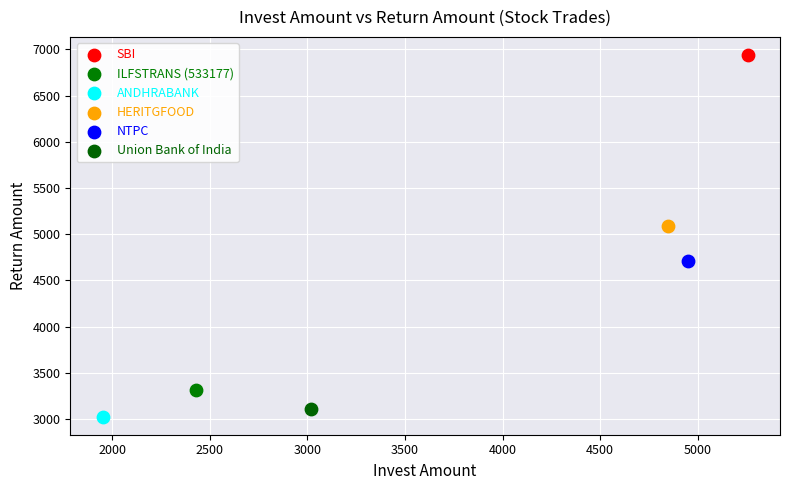

Which series contains the lowest Y value?

ANDHRABANK